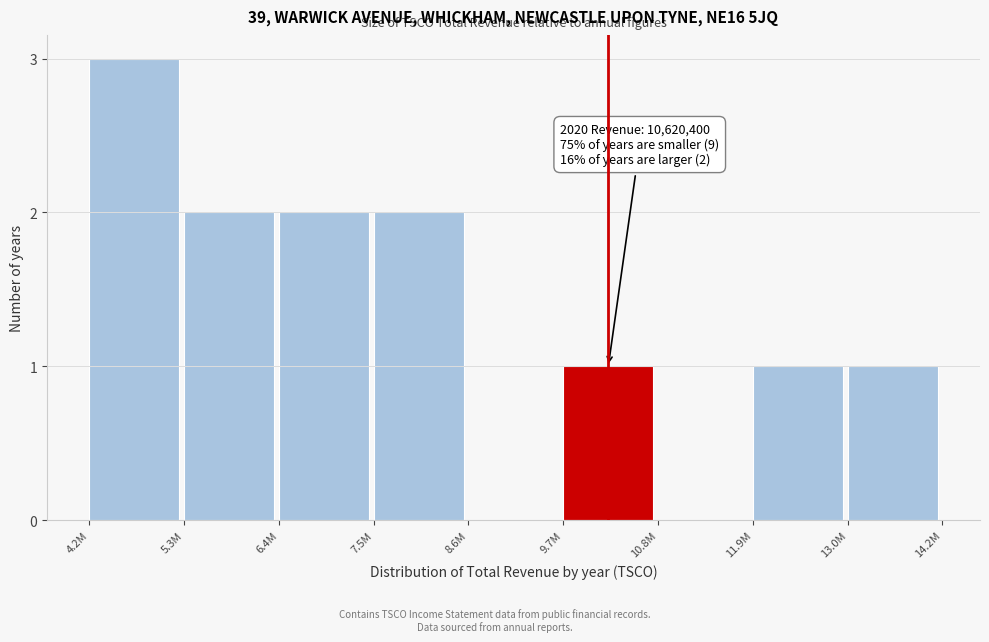

Reading left to right, what are all the values shown in this chart?

4.2M=3	5.3M=2	6.4M=2	7.5M=2	8.6M=0	9.7M=1	10.8M=0	11.9M=1	13.0M=1